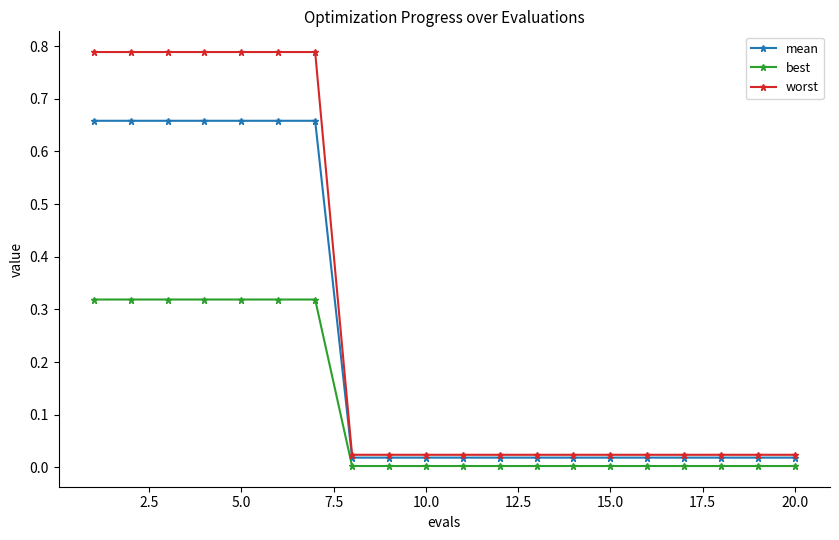

Which series has the largest total across all categories?

worst